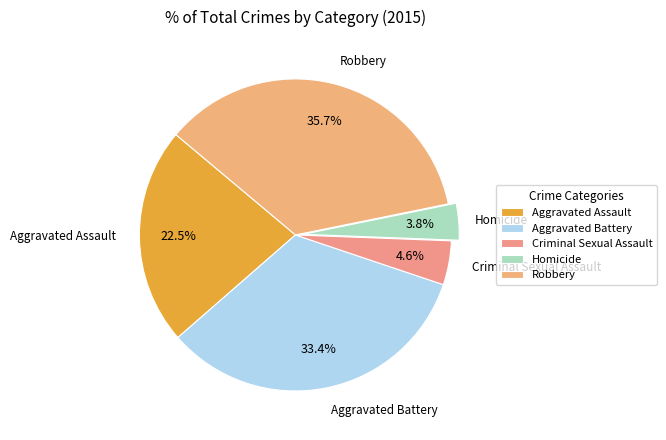

Which category has the biggest portion of the pie?

Robbery